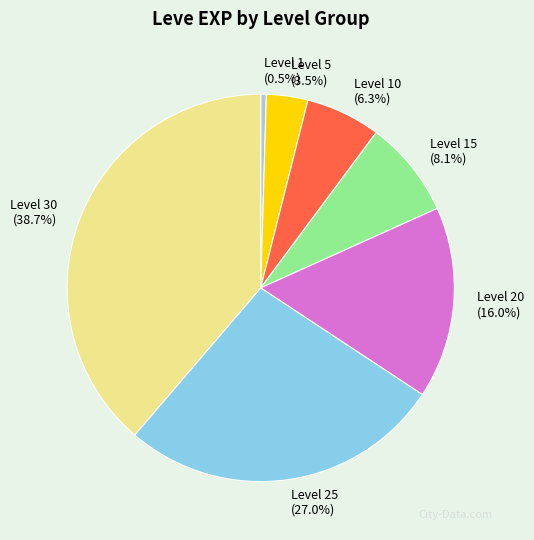

To the nearest percent, what is the average slice percentage?

14%